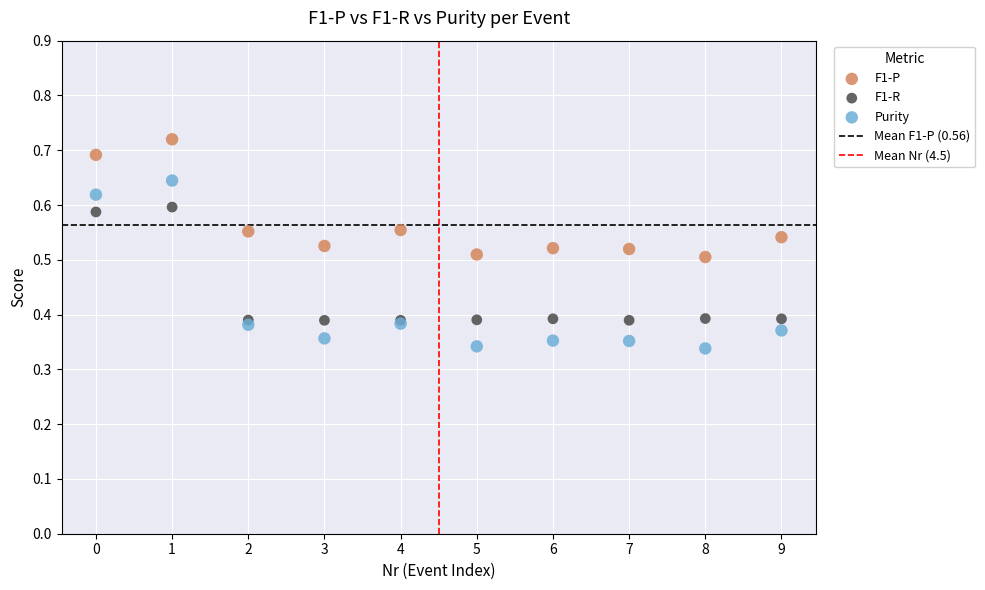

Which series has the widest spread of Y values?

Purity